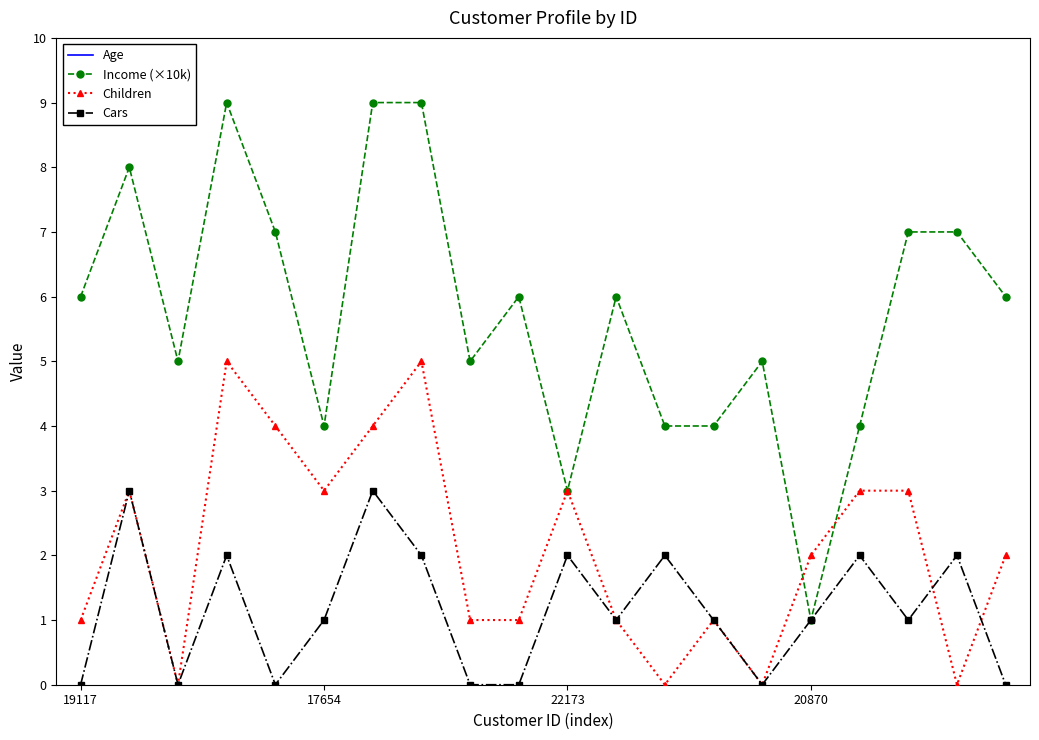

What is the maximum value shown in the chart?

66